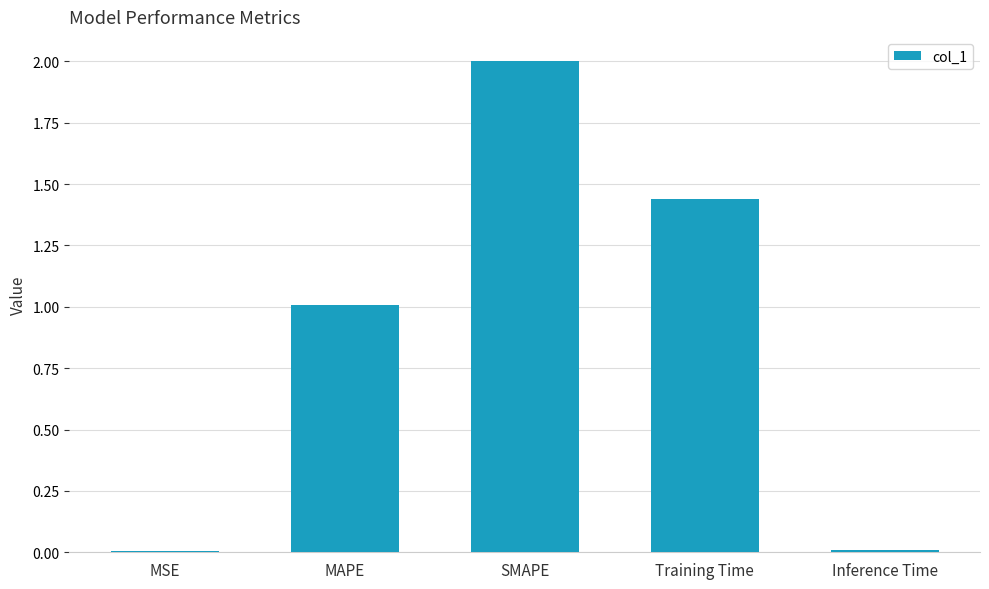

The chart shows a value of 0.0 at MSE. True or false?

True